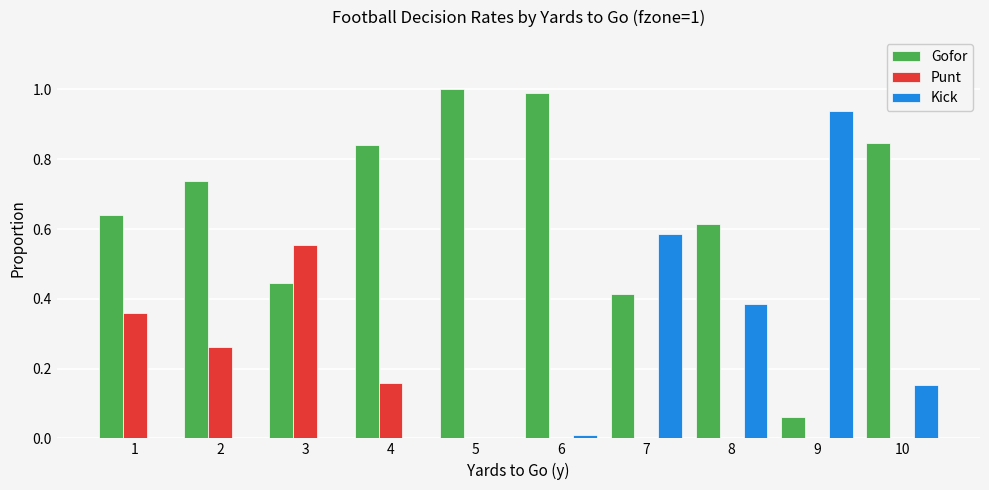

Which category has the highest value in the Kick series?

9